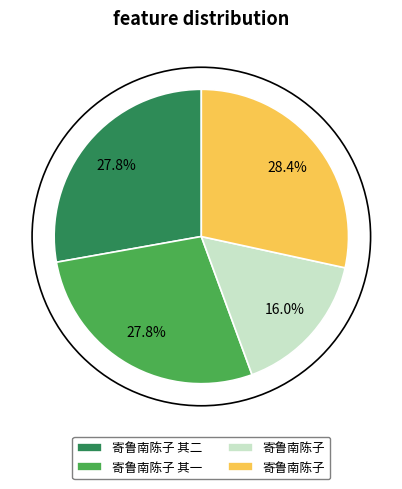

Is there a majority slice in this chart?

No